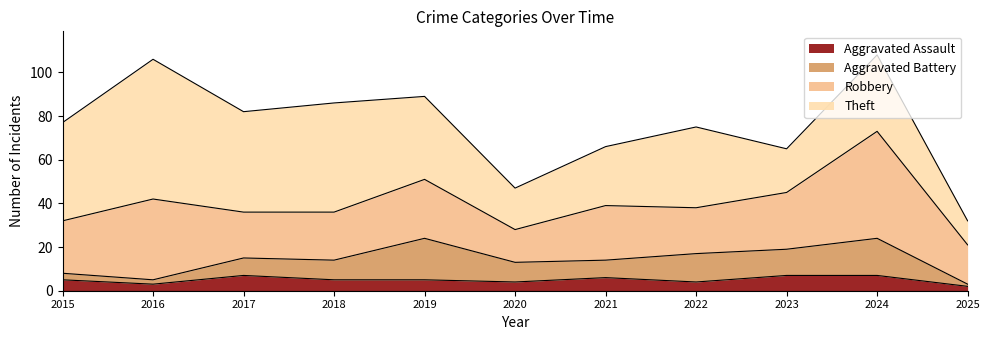

At which label does Theft first exceed 37?

2015